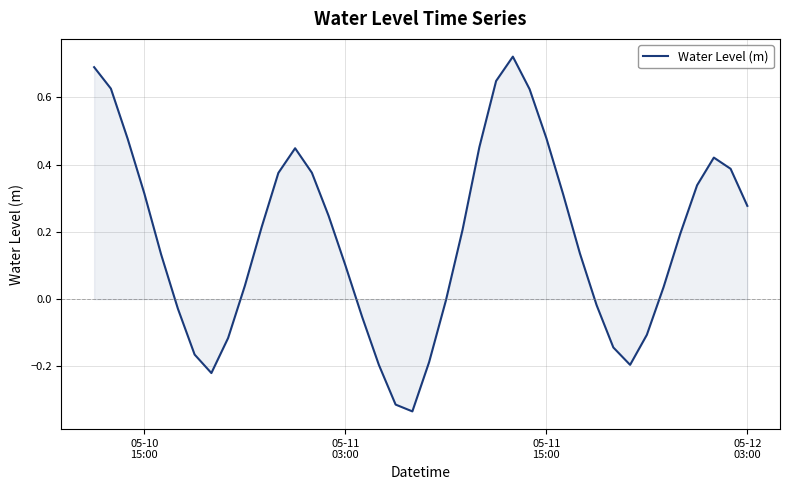

What is the difference between the maximum and minimum values?

1.1